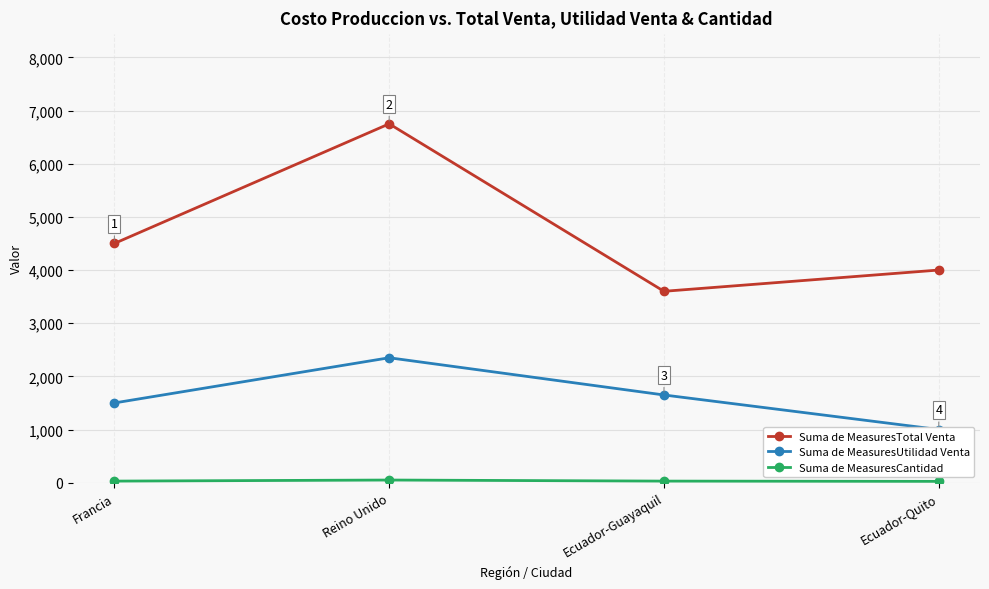

List the series in order of their overall mean, lowest first.

Suma de MeasuresCantidad, Suma de MeasuresUtilidad Venta, Suma de MeasuresTotal Venta